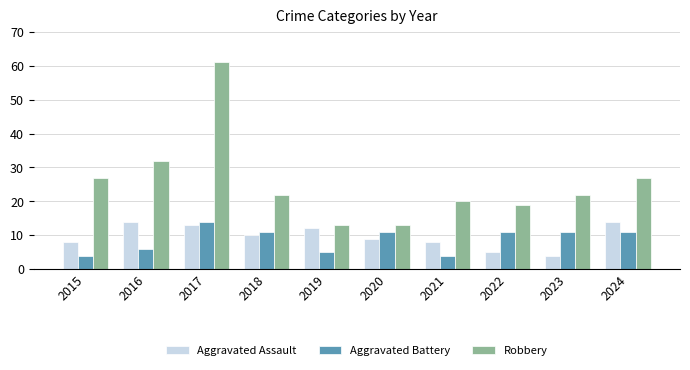

Reading left to right, extract all data points from this chart.

Aggravated Assault: 8	14	13	10	12	9	8	5	4	14
Aggravated Battery: 4	6	14	11	5	11	4	11	11	11
Robbery: 27	32	61	22	13	13	20	19	22	27